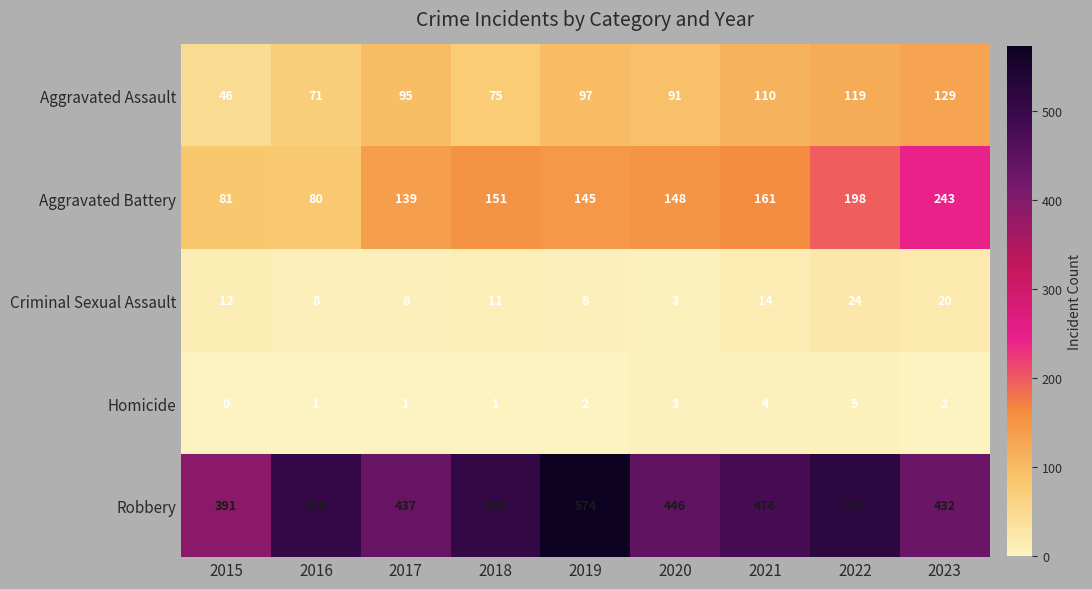

List the labels in order of Robbery value, largest first.

2019, 2022, 2018, 2016, 2021, 2020, 2017, 2023, 2015